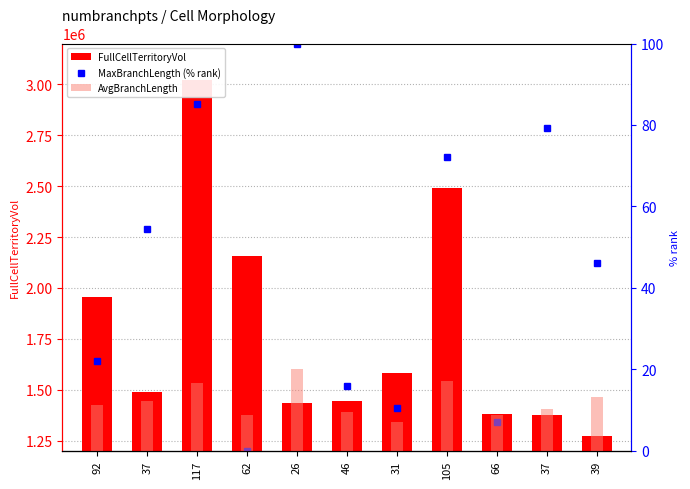

How many groups of bars are there?

11